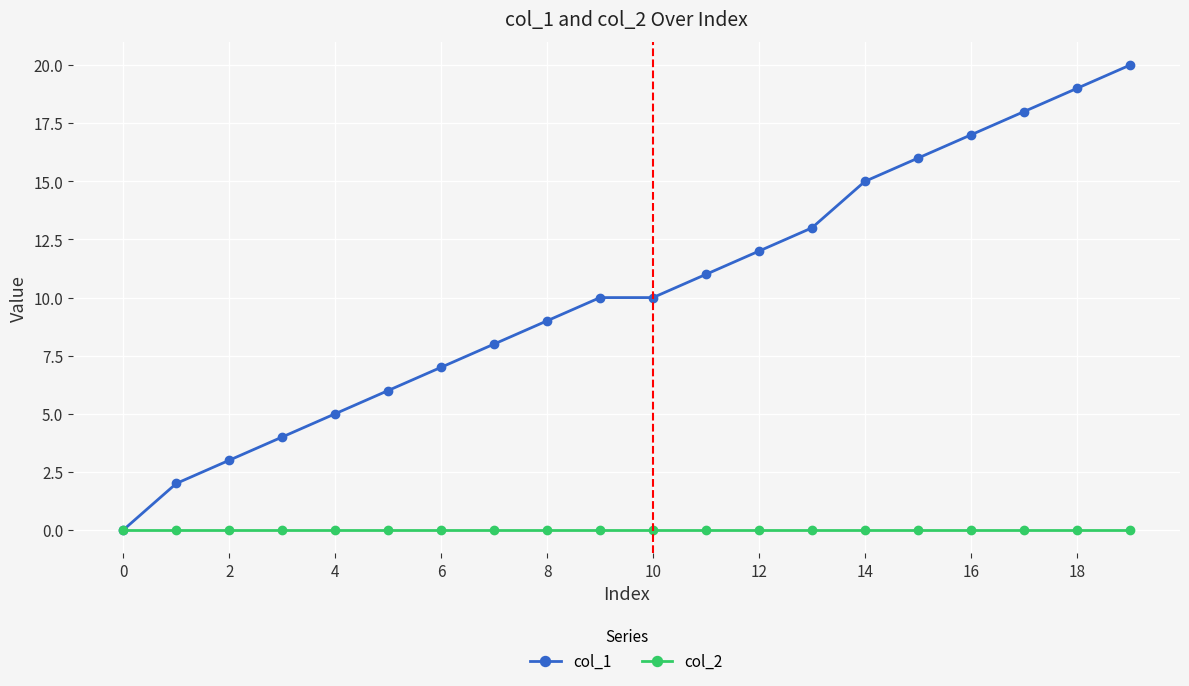

Which series has the largest range (max minus min)?

col_1